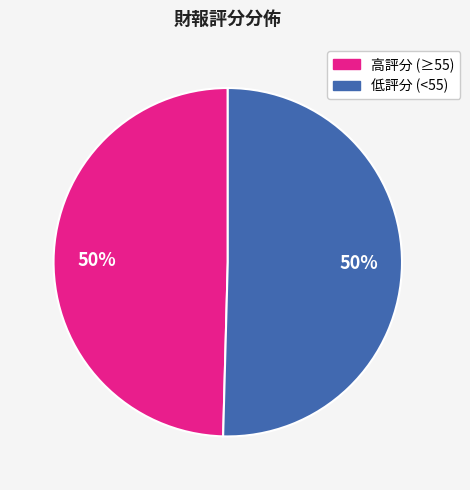

To the nearest percent, what is the average slice percentage?

50%